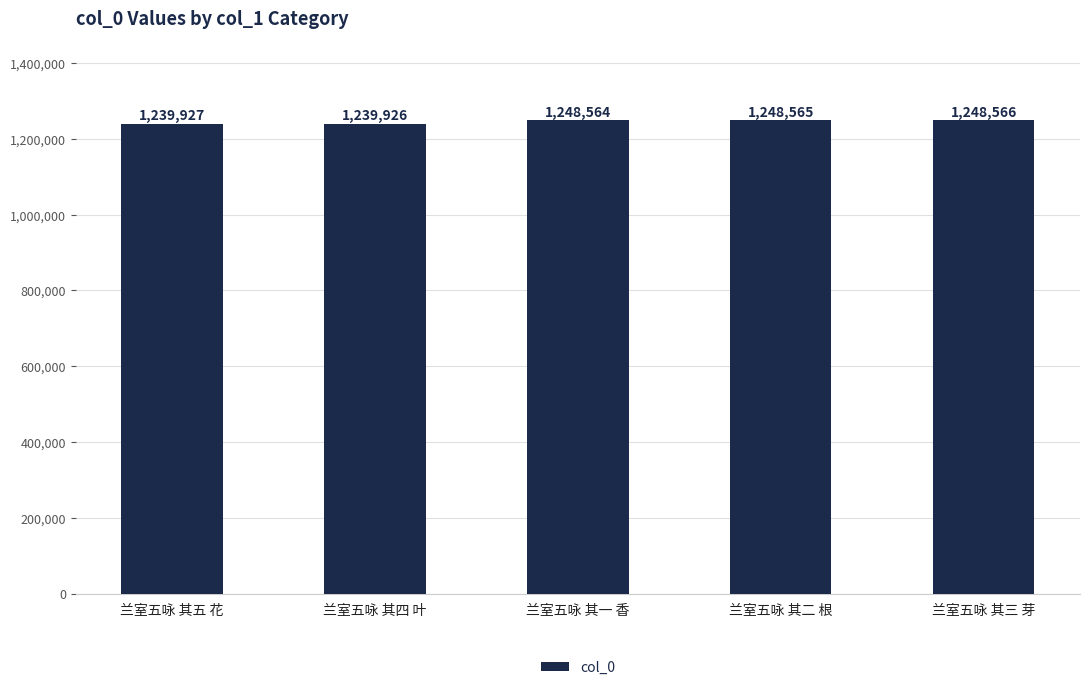

What is the difference between the second highest and second lowest values?

8638